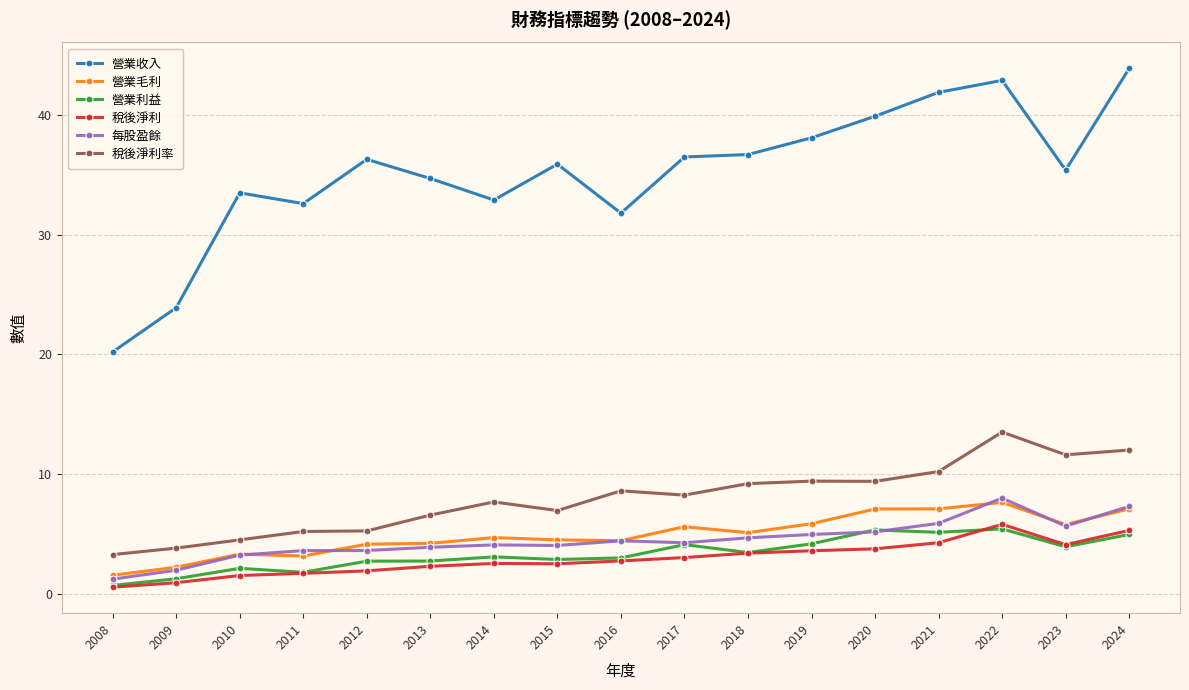

Which series has the largest total across all categories?

營業收入